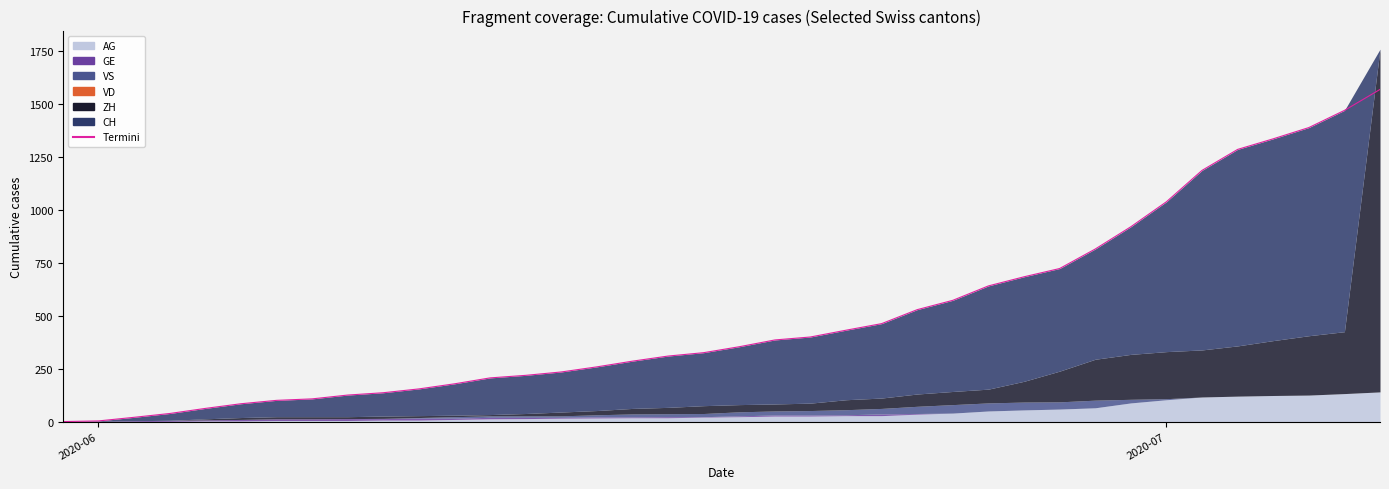

Reading left to right, list all the values displayed in this chart.

0	3	20	38	62	84	100	107	125	136	154	178	206	218	234	258	285	309	325	353	385	399	431	462	528	572	640	683	722	814	919	1037	1185	1284	1334	1387	1468	1567